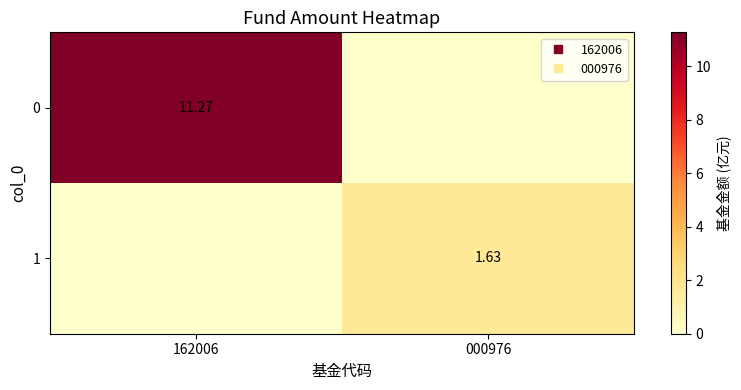

What is the difference between the highest and lowest values at 000976?

1.6